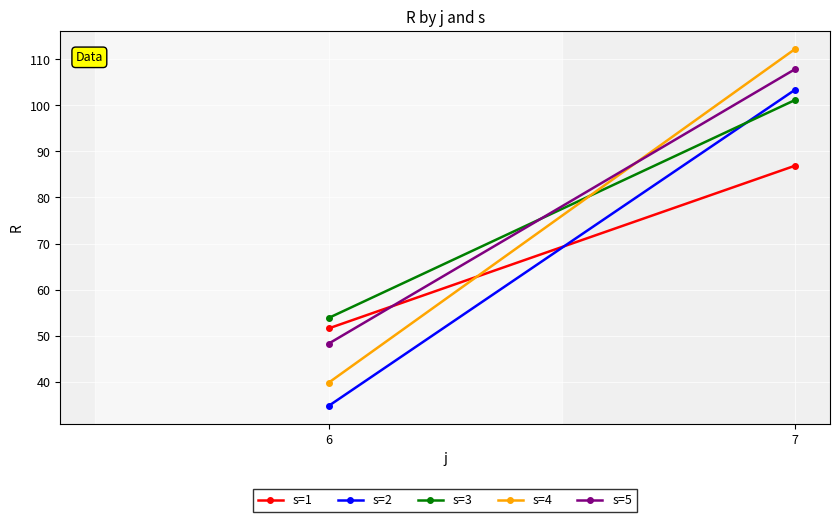

True or false: s=2 has a value of 54.5 at 6.

False